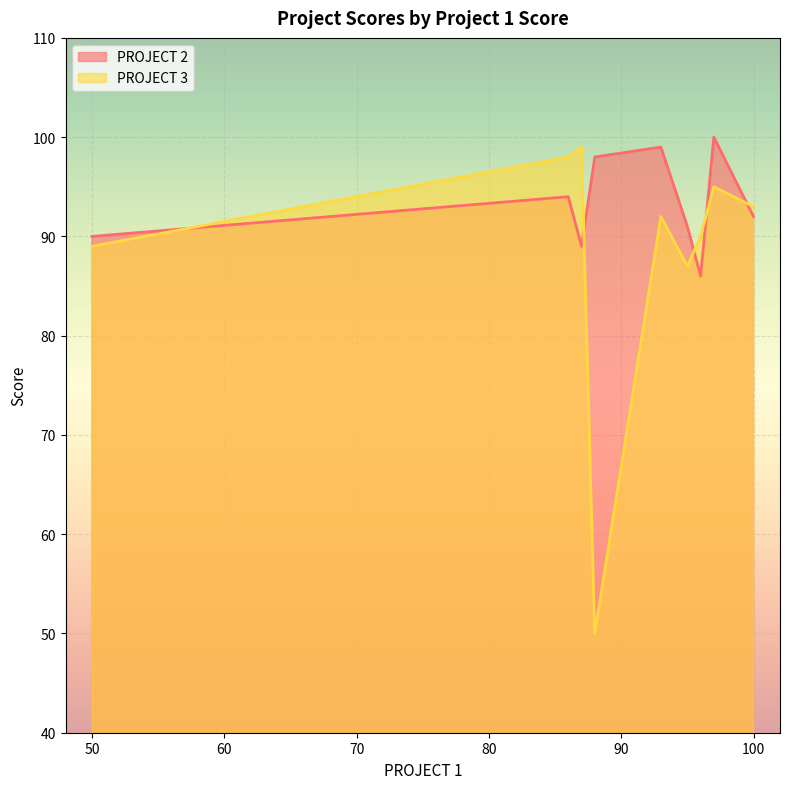

At which label is PROJECT 3 closest to 74?

95